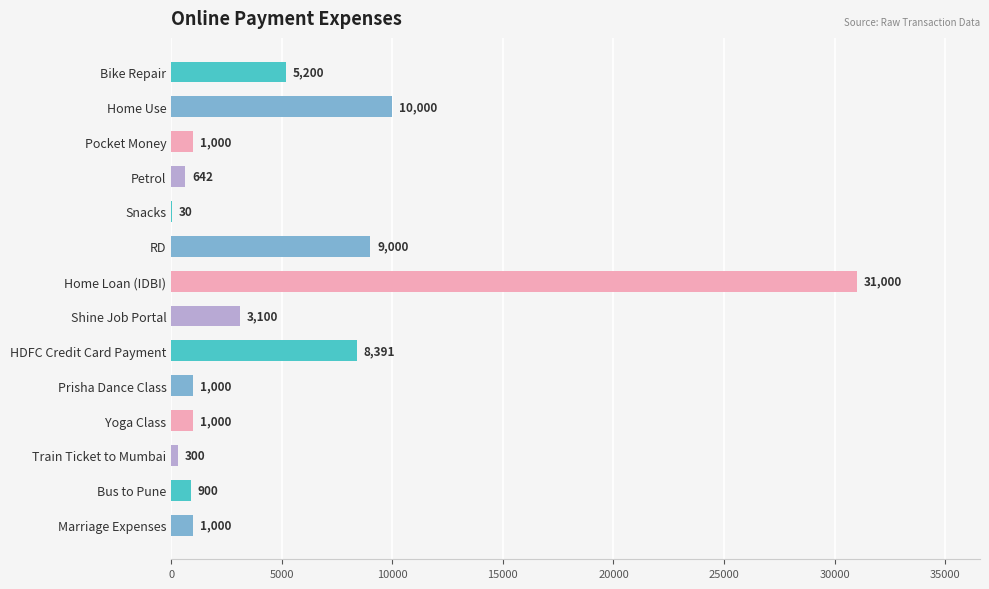

Reading bottom to top, what are all the values shown in this chart?

Marriage Expenses=1000	Bus to Pune=900	Train Ticket to Mumbai=300	Yoga Class=1000	Prisha Dance Class=1000	HDFC Credit Card Payment=8391	Shine Job Portal=3100	Home Loan (IDBI)=31000	RD=9000	Snacks=30	Petrol=642	Pocket Money=1000	Home Use=10000	Bike Repair=5200